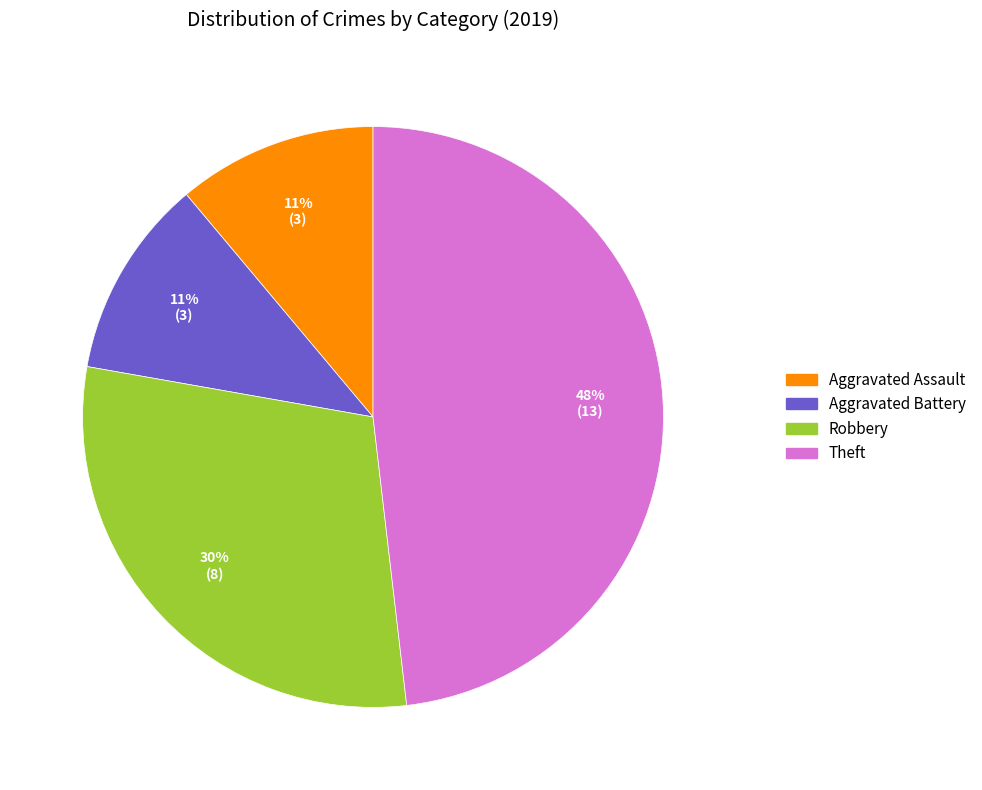

Count the number of slices in the pie.

4